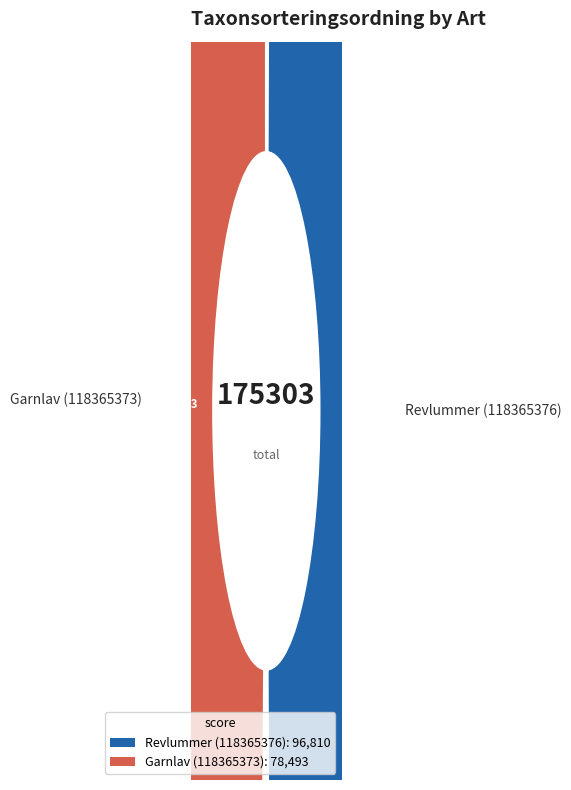

How many slices are in this pie chart?

2